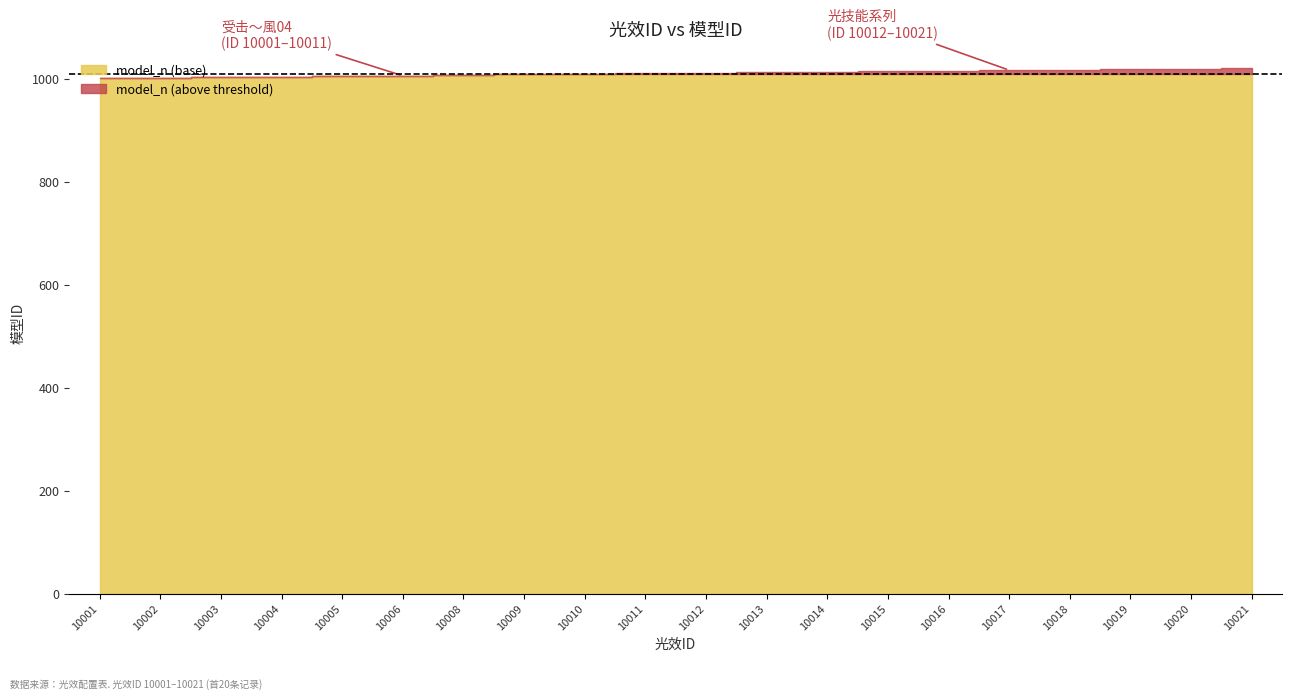

Where does the data first go above 1012?

10013